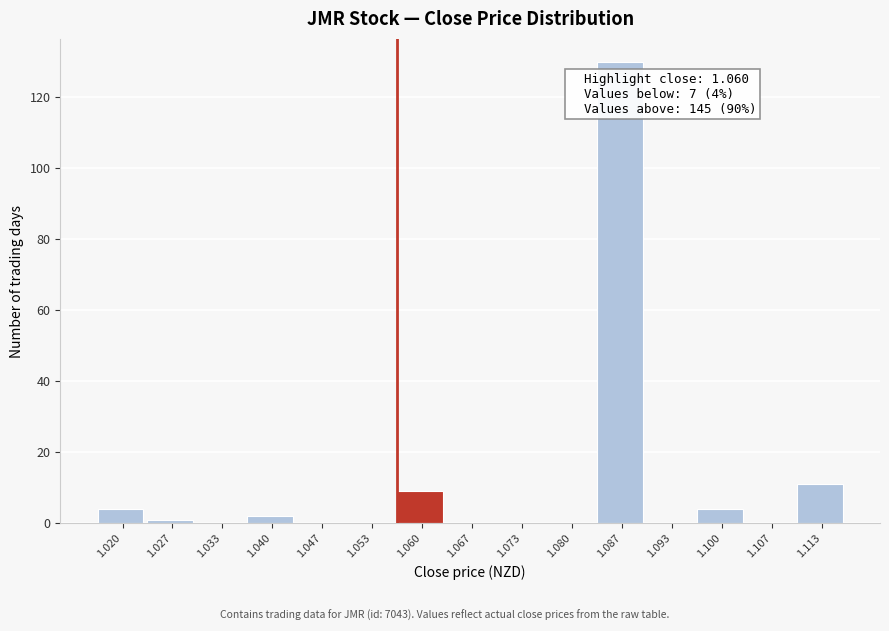

Reading left to right, extract all data points from this chart.

1.020=4	1.027=1	1.033=0	1.040=2	1.047=0	1.053=0	1.060=9	1.067=0	1.073=0	1.080=0	1.087=130	1.093=0	1.100=4	1.107=0	1.113=11